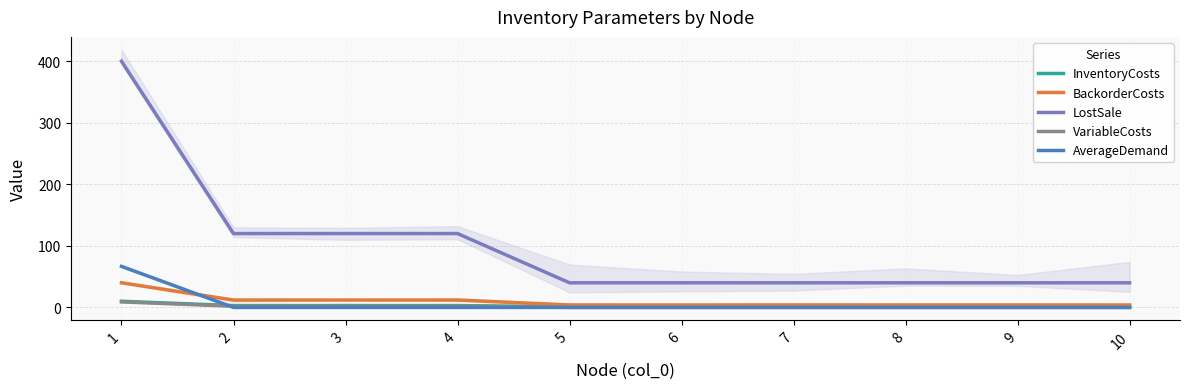

Which category has the highest value in the AverageDemand series?

1